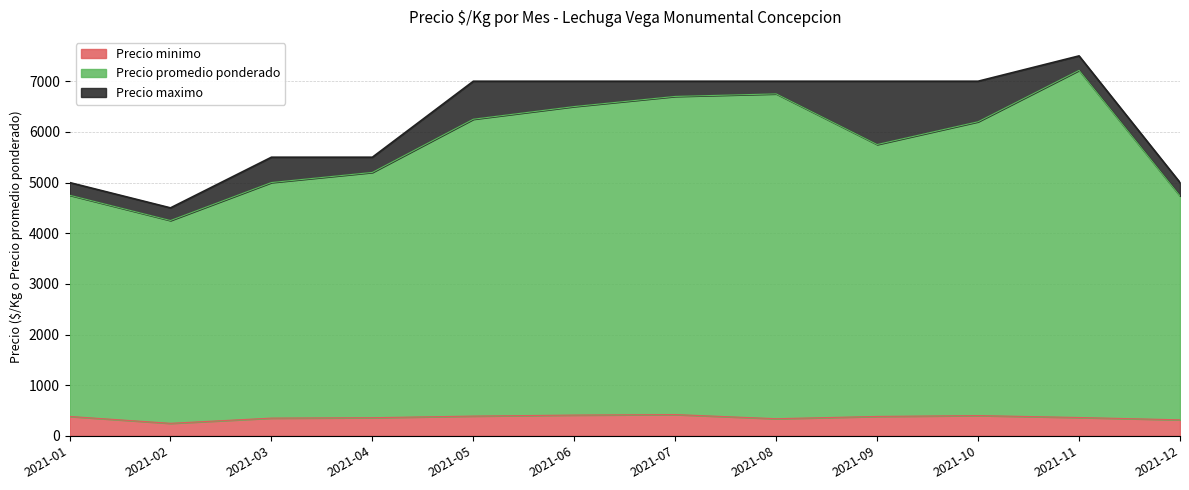

Reading left to right, list all the values displayed in this chart.

Precio minimo: 2021-01=383	2021-02=247	2021-03=350	2021-04=358	2021-05=390	2021-06=410	2021-07=420	2021-08=338	2021-09=383	2021-10=400	2021-11=362	2021-12=316
Precio promedio ponderado: 2021-01=4750	2021-02=4250	2021-03=5000	2021-04=5200	2021-05=6250	2021-06=6500	2021-07=6700	2021-08=6750	2021-09=5750	2021-10=6200	2021-11=7214	2021-12=4735
Precio maximo: 2021-01=5000	2021-02=4500	2021-03=5500	2021-04=5500	2021-05=7000	2021-06=7000	2021-07=7000	2021-08=7000	2021-09=7000	2021-10=7000	2021-11=7500	2021-12=5000